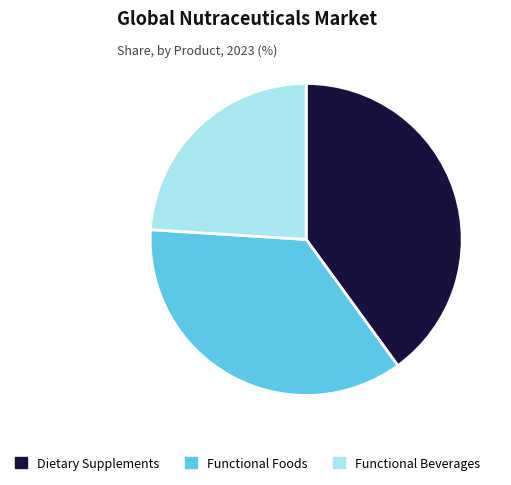

True or false: Functional Beverages accounts for 24% of the total.

True